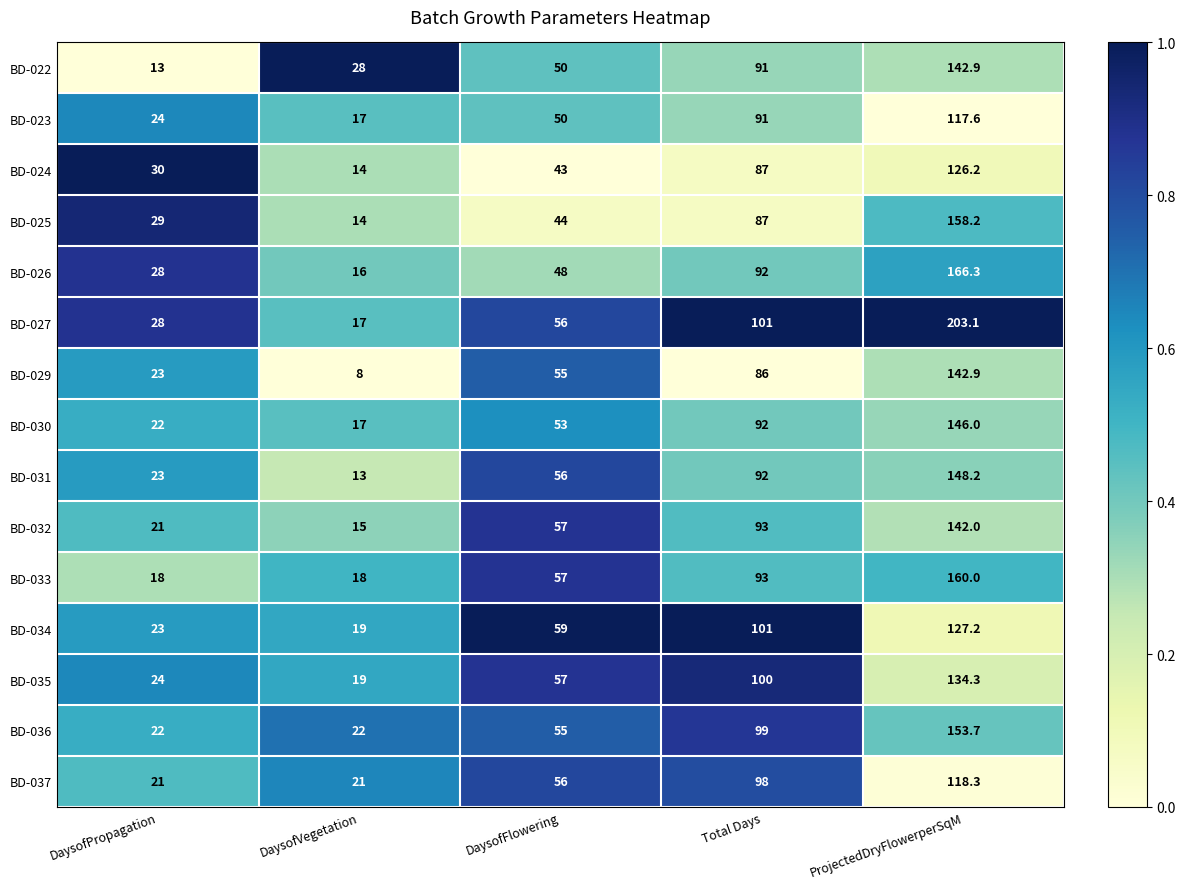

What is the sum of the BD-030 values at DaysofPropagation and DaysofFlowering?

75.0